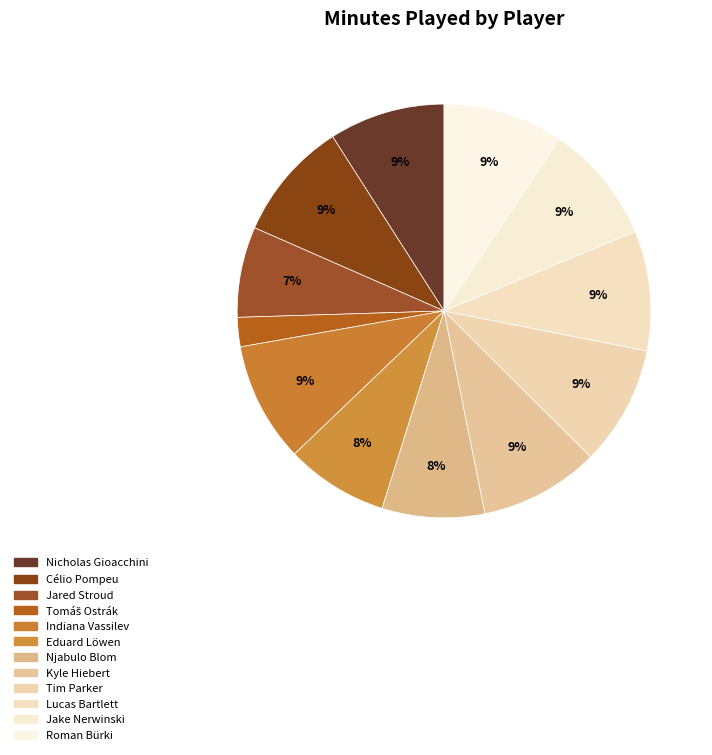

Count the number of slices in the pie.

12